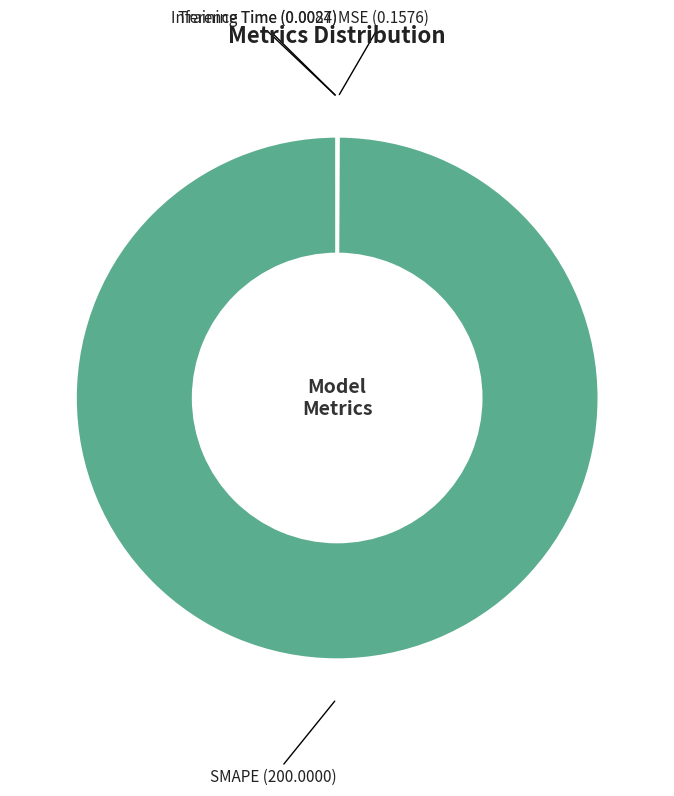

Is there a majority slice in this chart?

Yes